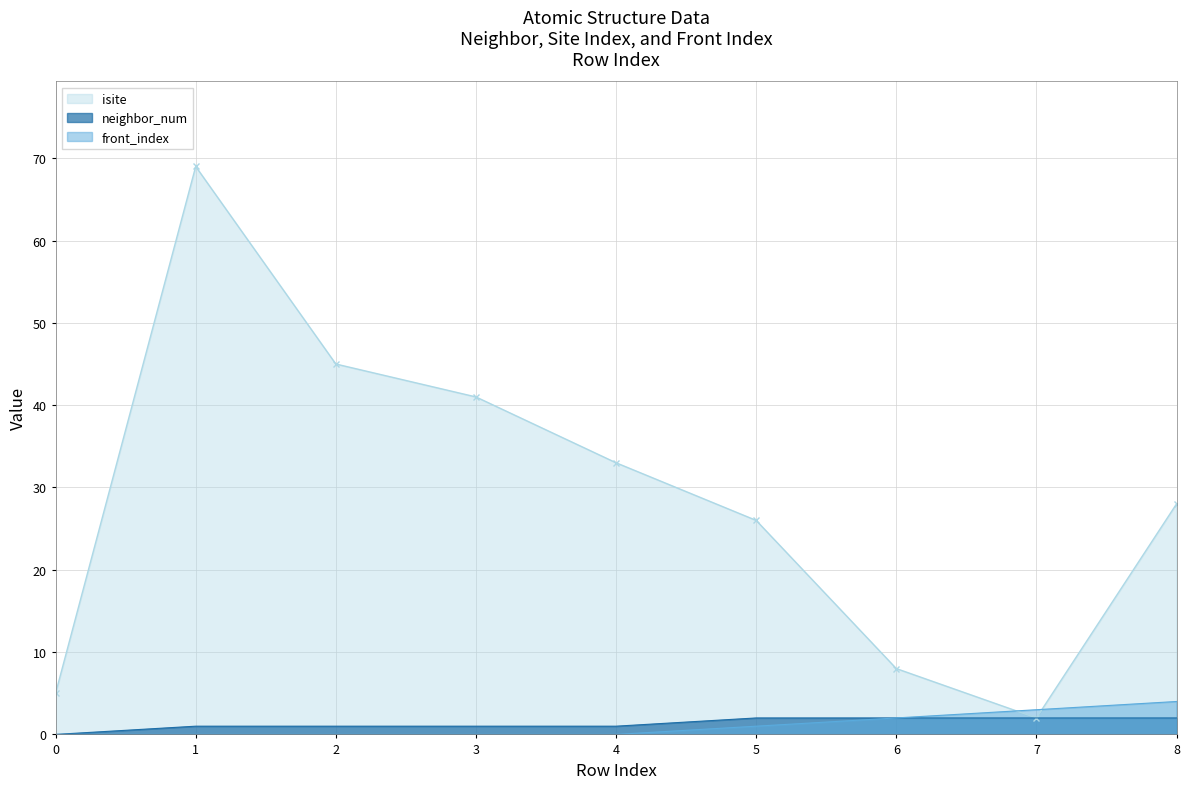

True or false: neighbor_num and front_index cross at least once.

False